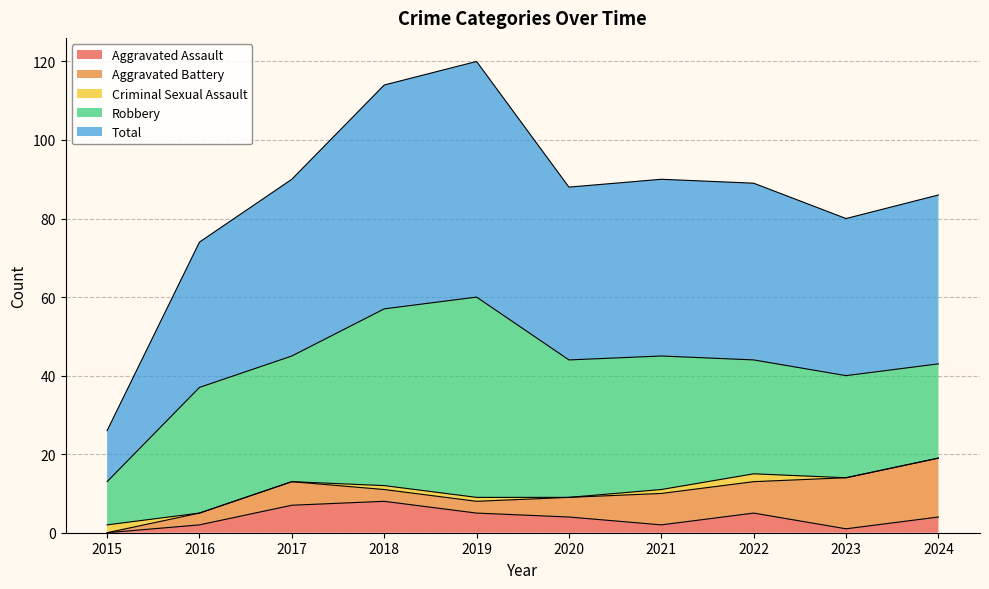

What is the difference between the highest and lowest values at 2023?

40